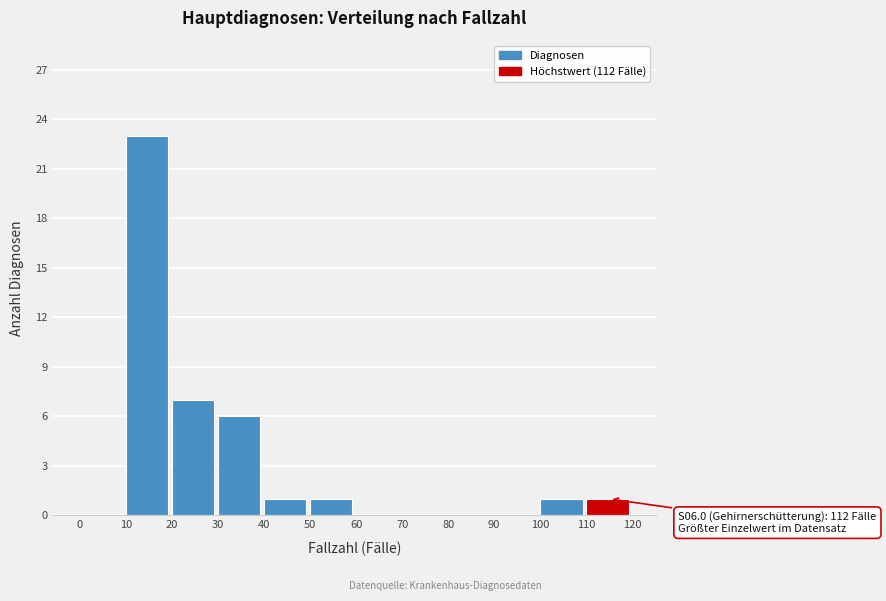

Which range on the x-axis has the tallest bar?

10 to 20